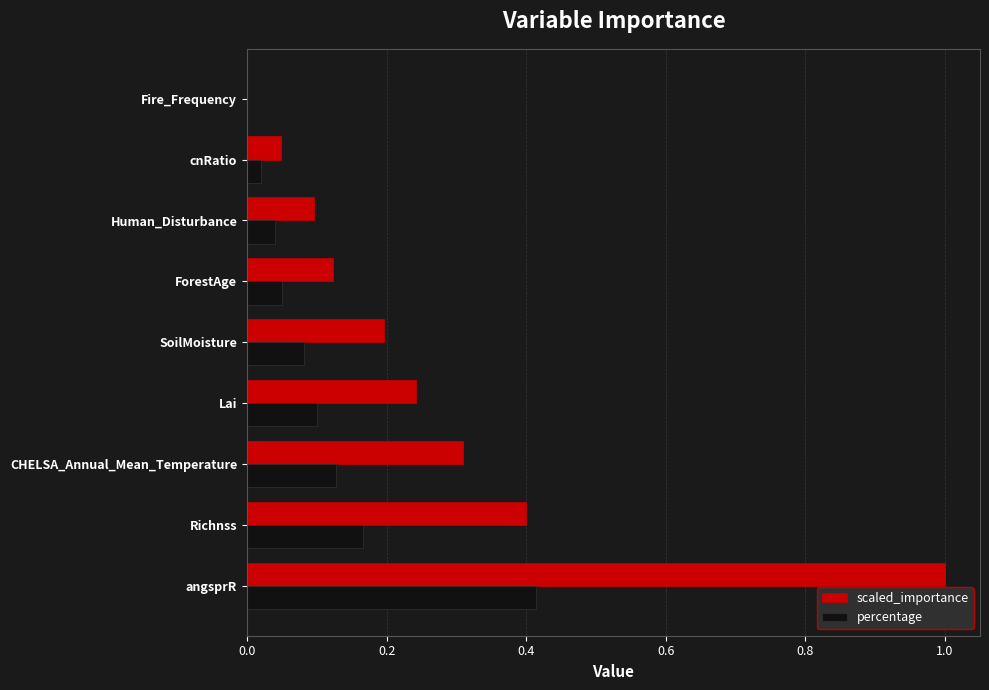

Which series changed the most between angsprR and Fire_Frequency?

scaled_importance